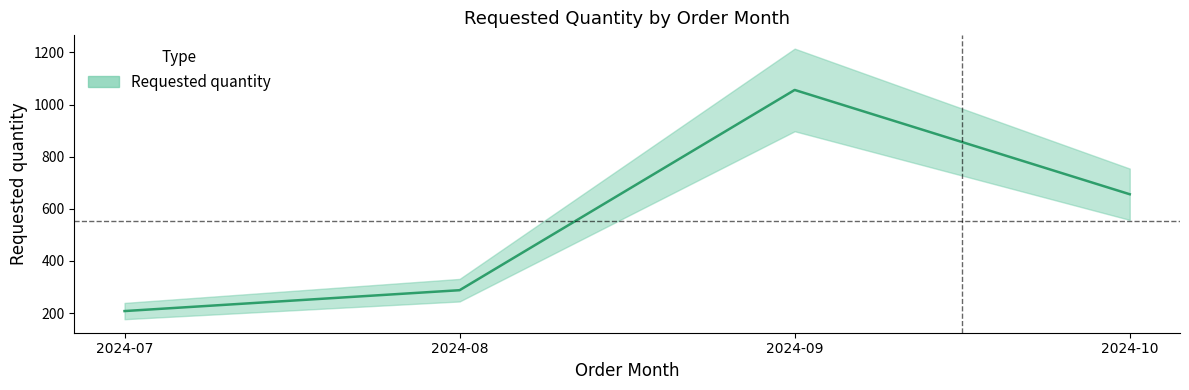

True or false: the data shows 656 at 2024-10.

True